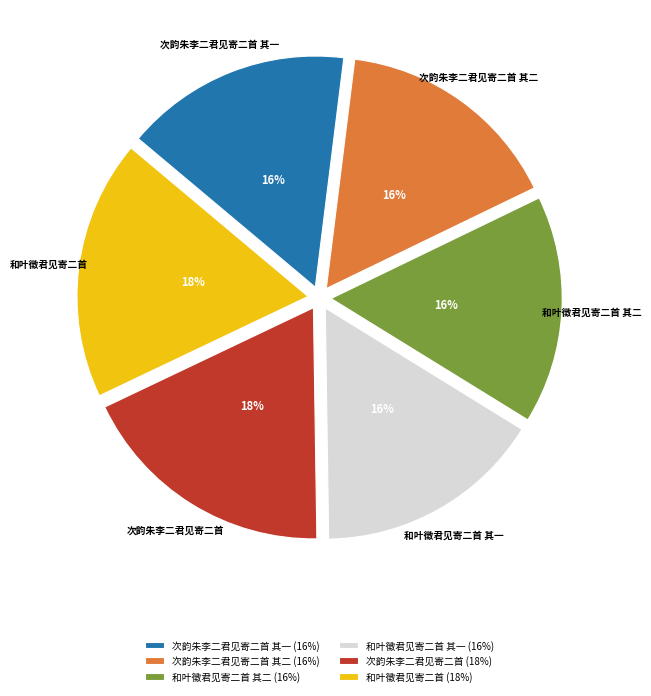

Combined, do 和叶徵君见寄二首 其二 and 次韵朱李二君见寄二首 其二 account for over 50%?

No